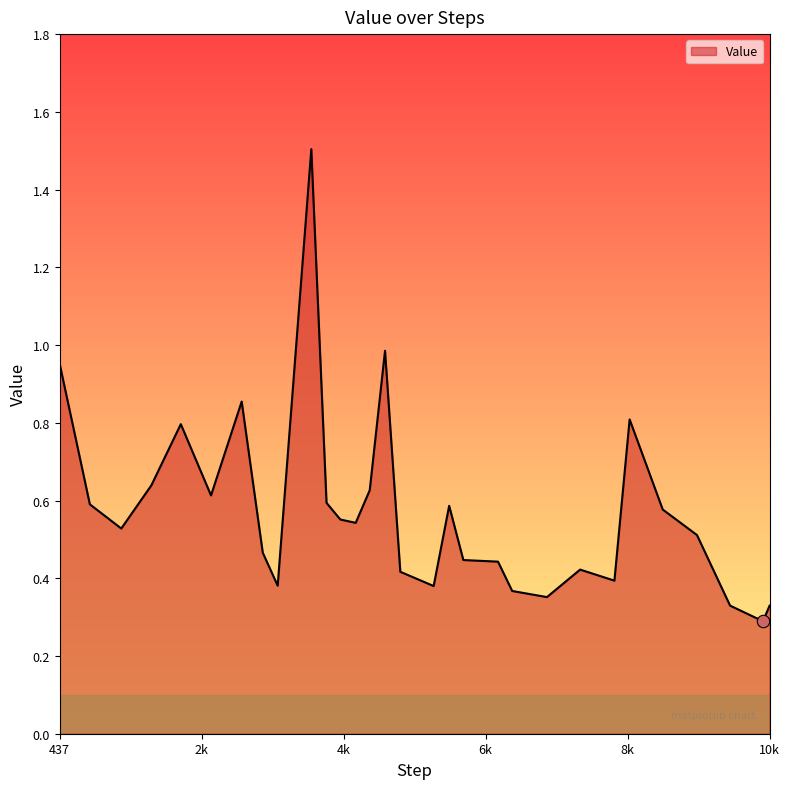

What is the difference between the maximum and minimum values?

1.2